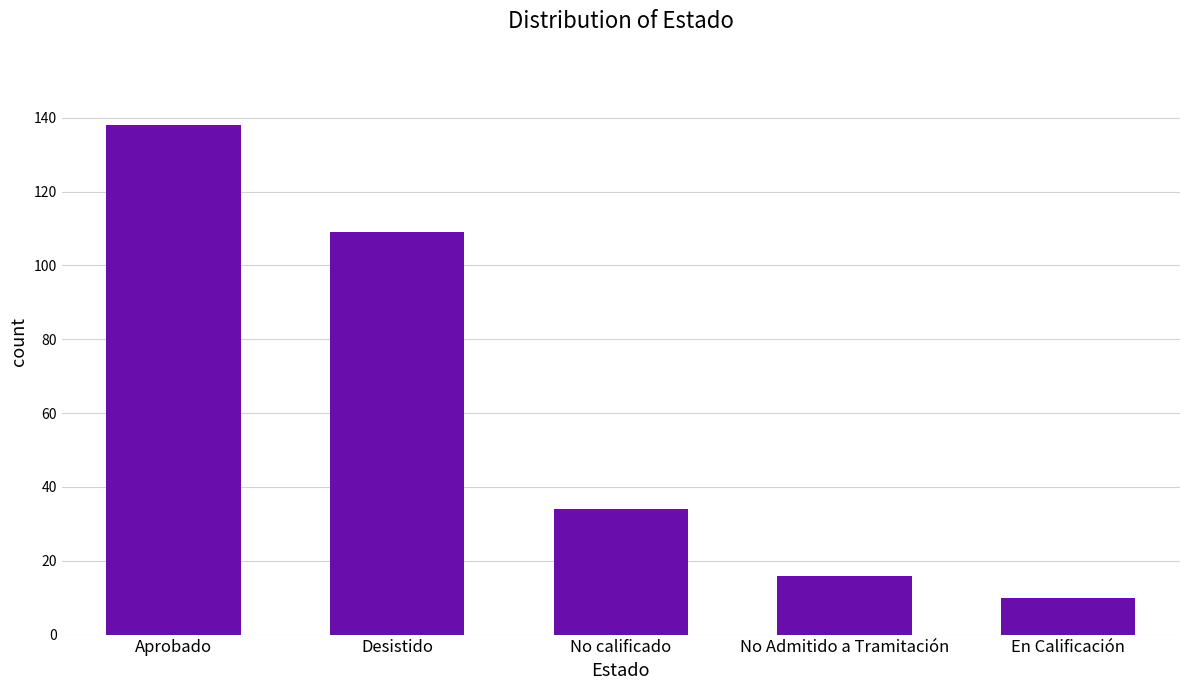

What is the change in value from Aprobado to No Admitido a Tramitación?

-122